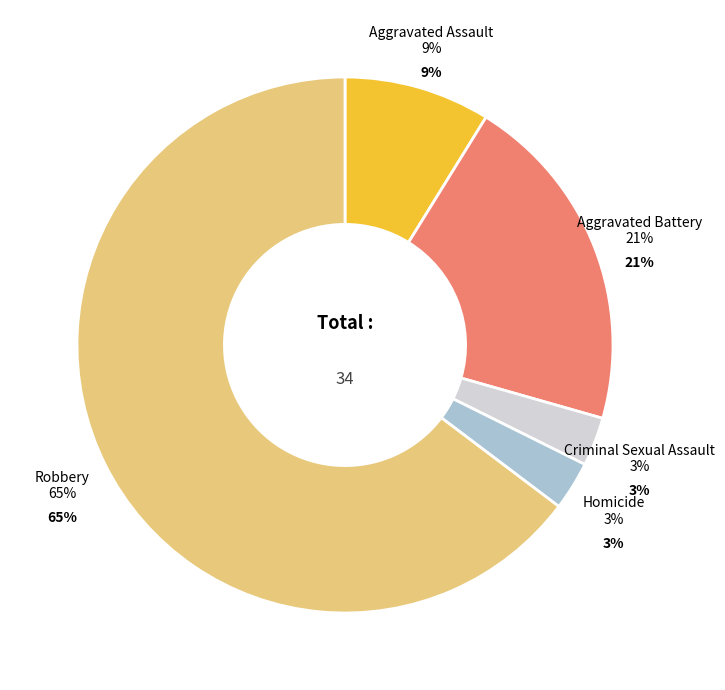

Do Criminal Sexual Assault and Homicide together represent more than half of the pie?

No